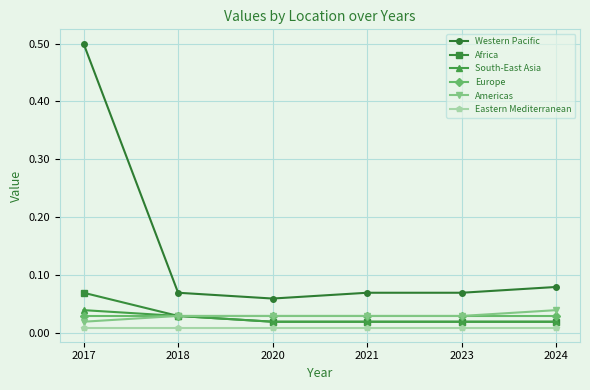

Which label corresponds to the largest value in the chart?

2017